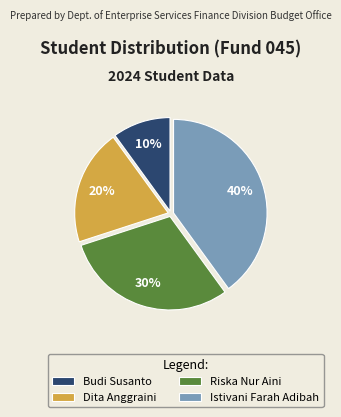

Rank the categories by value from highest to lowest.

Istivani Farah Adibah, Riska Nur Aini, Dita Anggraini, Budi Susanto